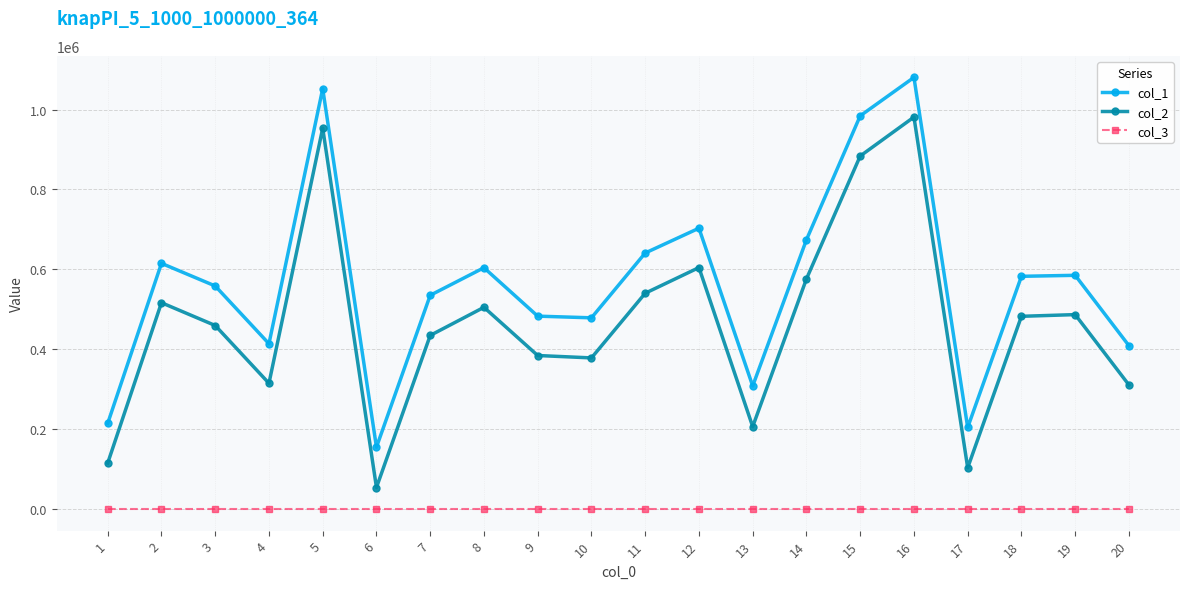

True or false: col_1 has a value of 739854 at 7.

False